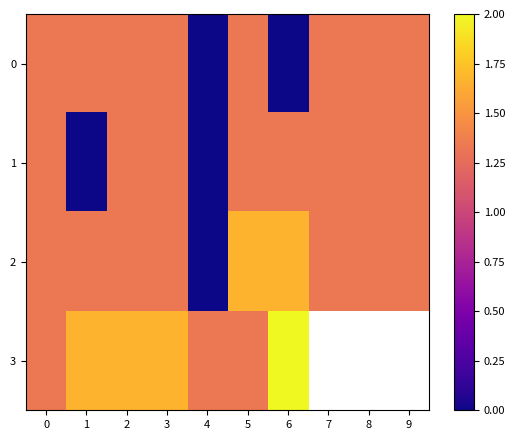

Which series has the largest total across all categories?

row_2